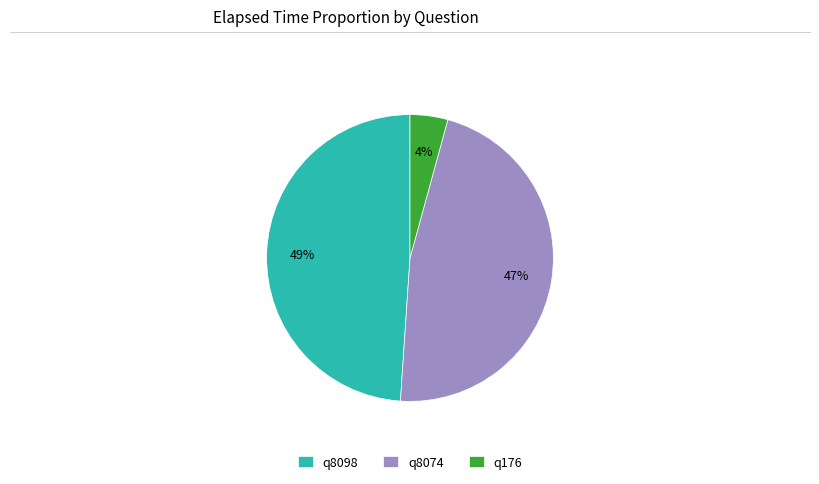

To the nearest percent, what is the difference between the q8074 and q8098 slice percentages?

2%